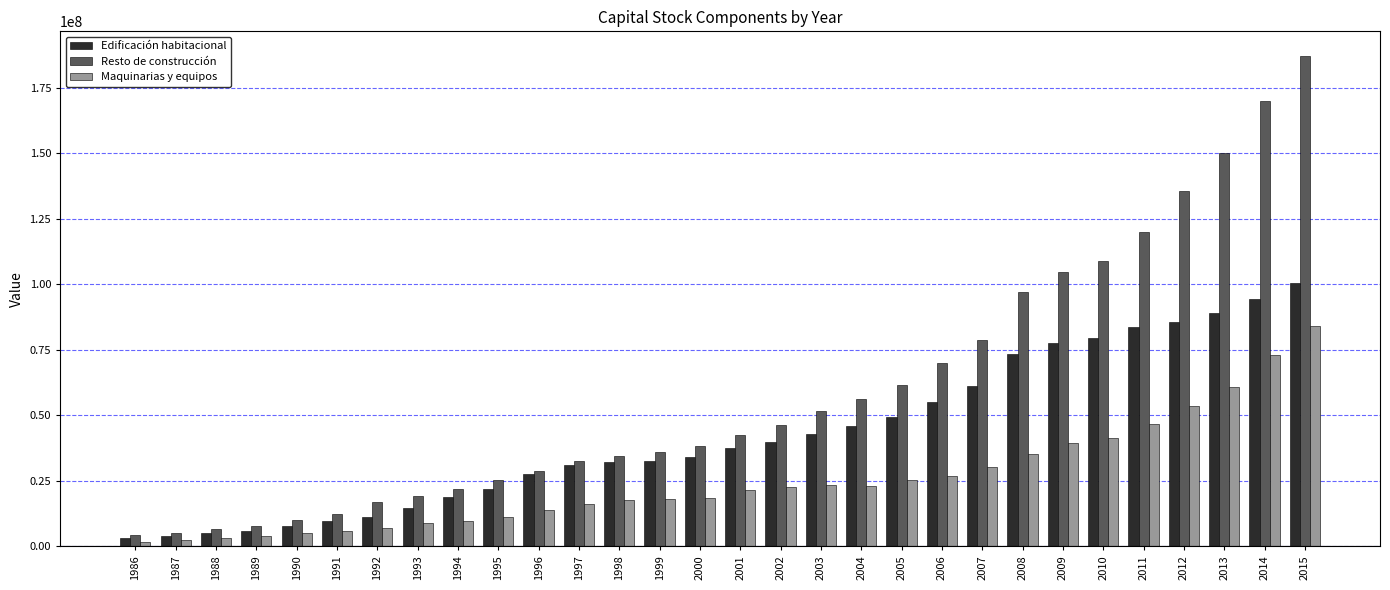

How many distinct data groups are displayed?

3